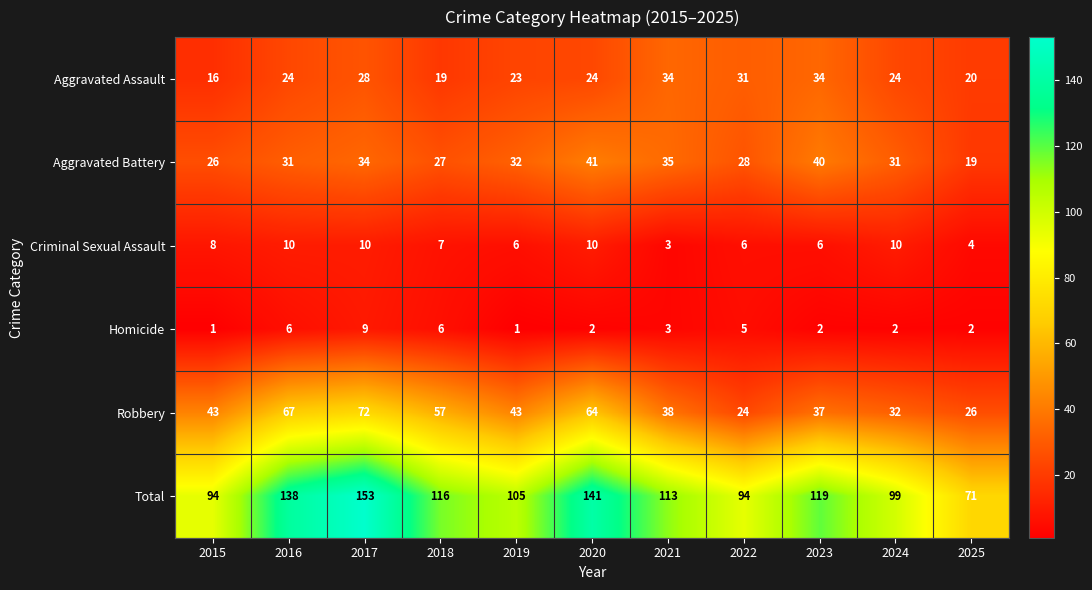

What is the maximum value shown in the chart?

153